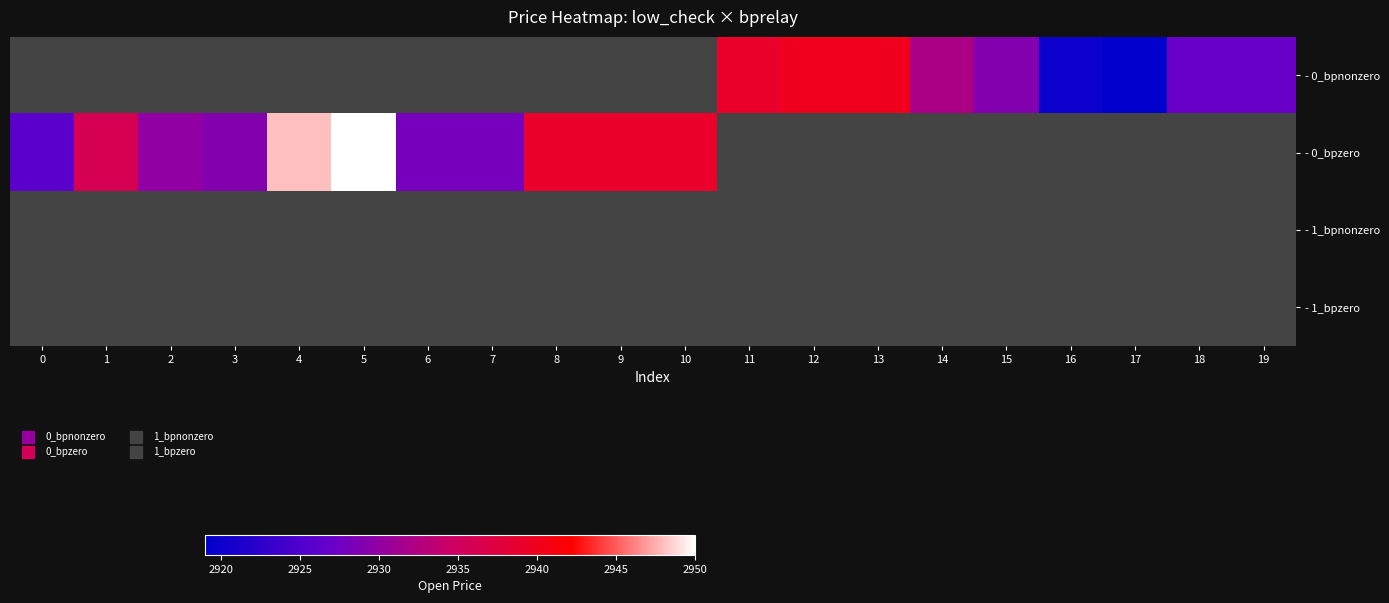

List the series in order of their peak value, lowest first.

- 0_bpnonzero, - 0_bpzero, - 1_bpnonzero, - 1_bpzero